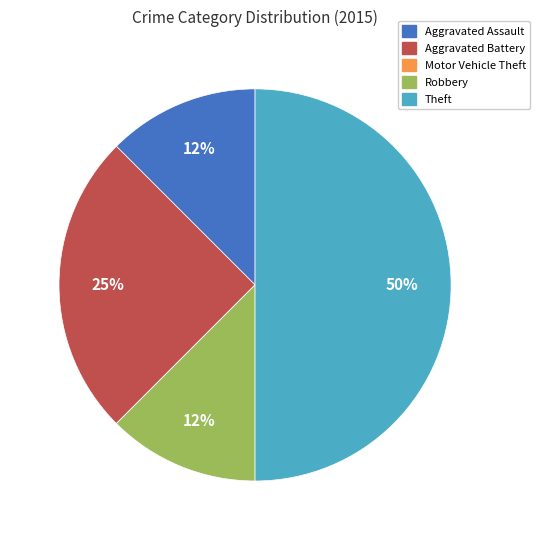

Combined, do Aggravated Assault and Theft account for over 50%?

Yes